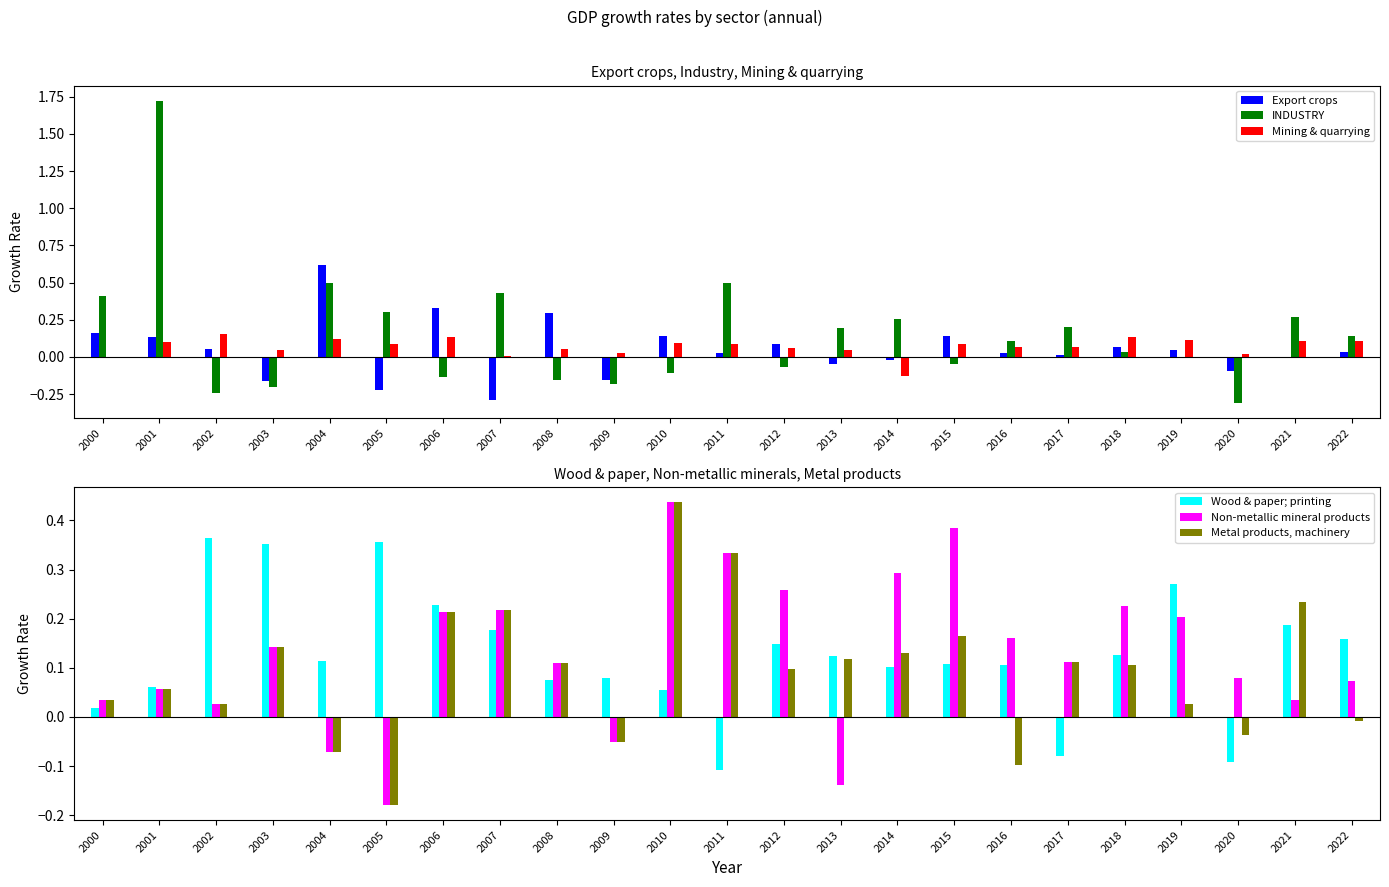

Which series has the widest spread of values?

INDUSTRY